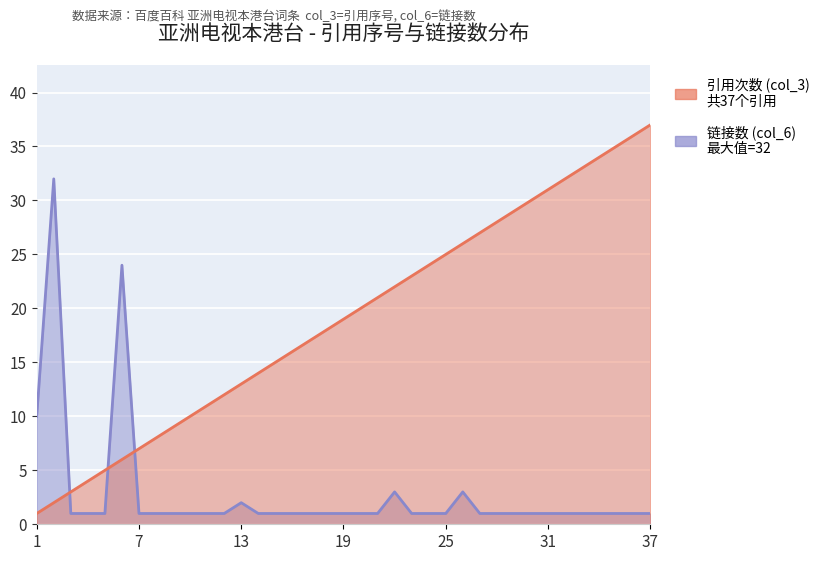

True or false: 链接数 (col_6) has more than 0 interior local peaks.

True